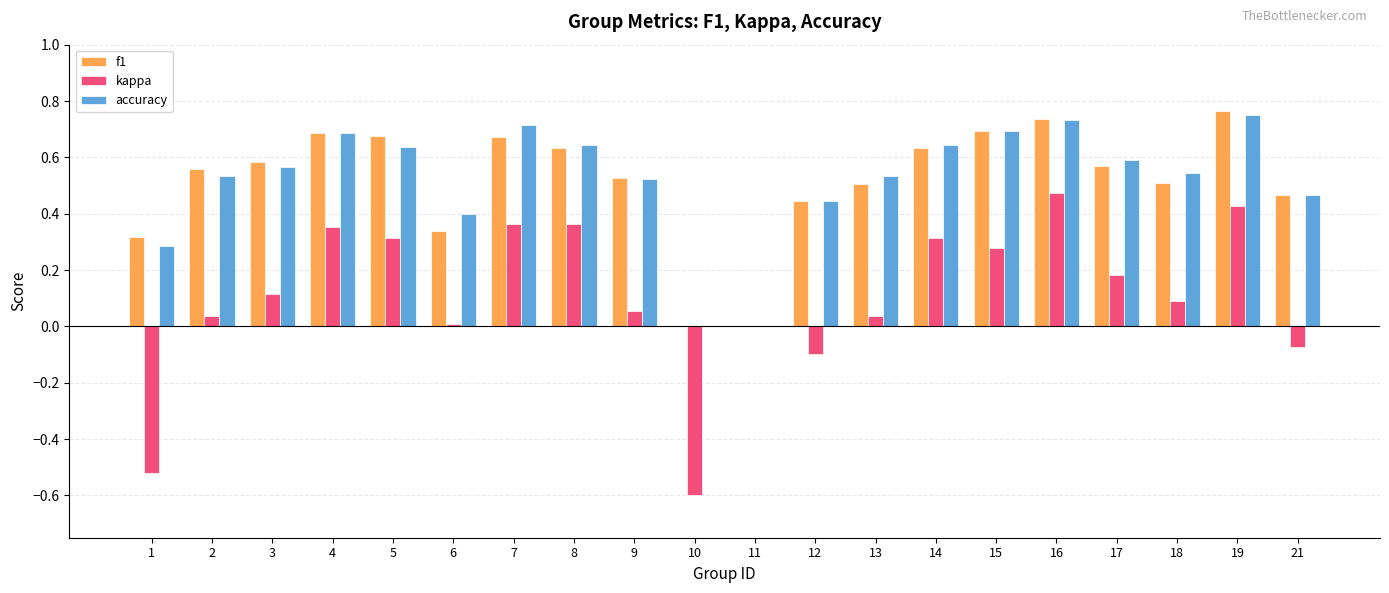

Is it true that kappa equals 0.6 at 19?

False